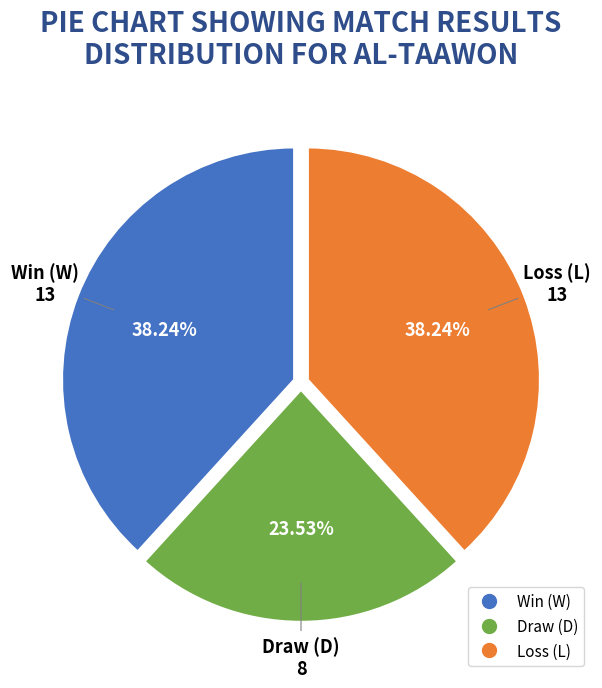

Is there a majority slice in this chart?

No